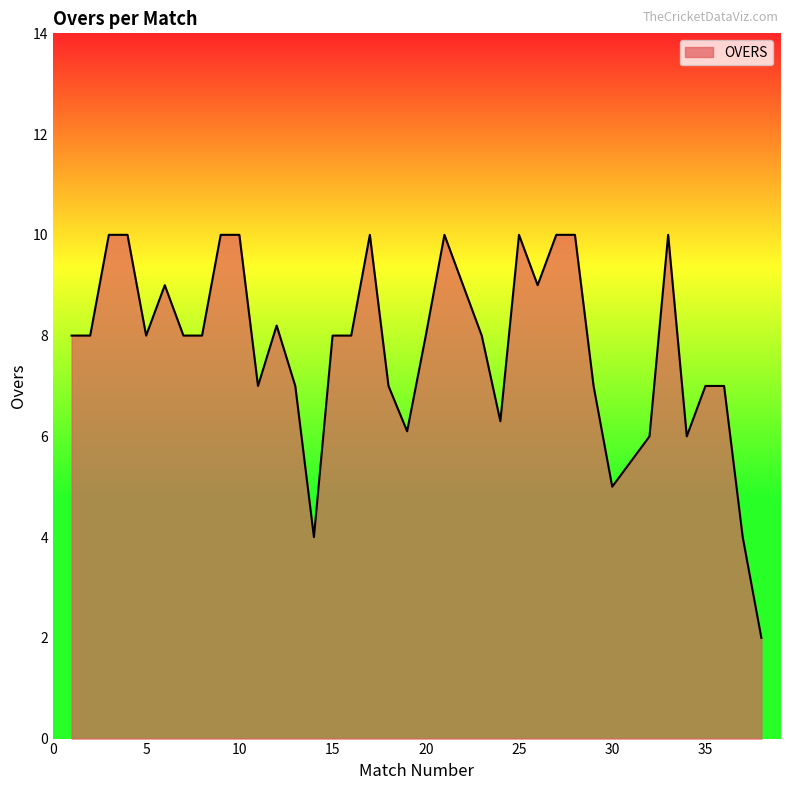

Does the chart display data point markers on the line(s)?

No